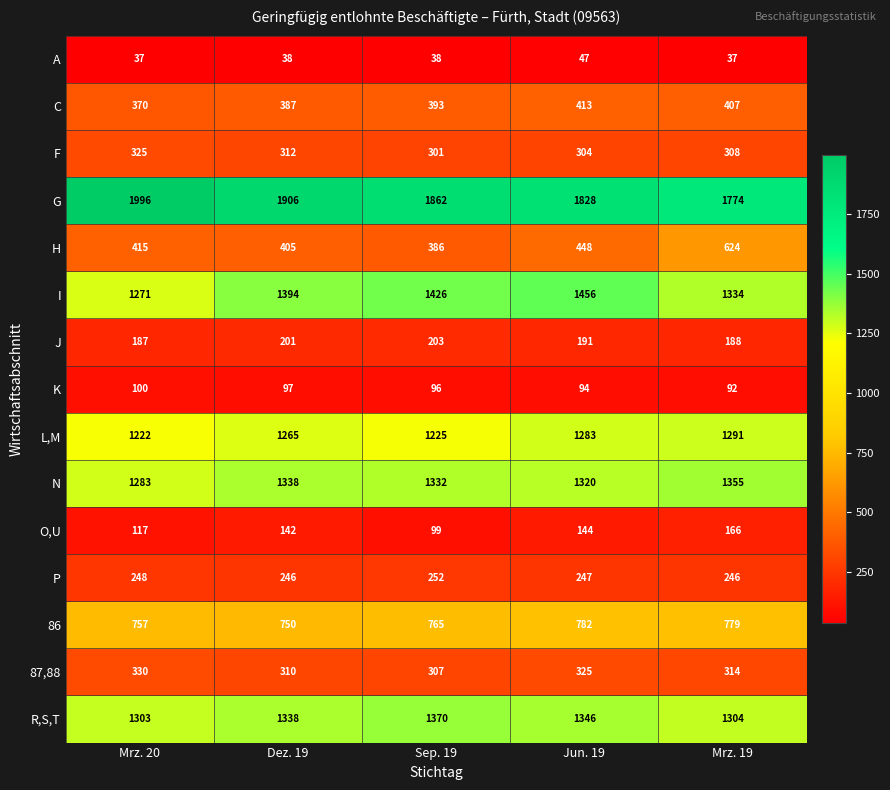

What is the total value across all series at Sep. 19?

10055